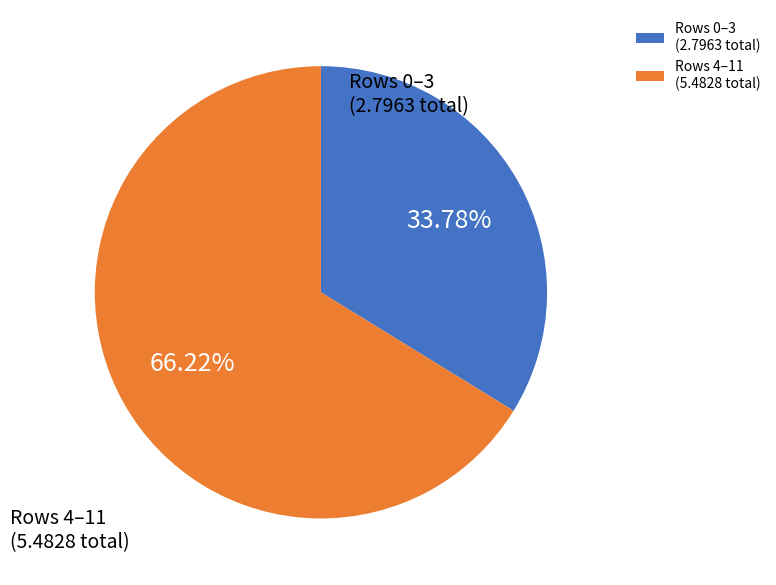

Combined, do Rows 4–11 (5.4828 total) and Rows 0–3 (2.7963 total) account for over 50%?

Yes